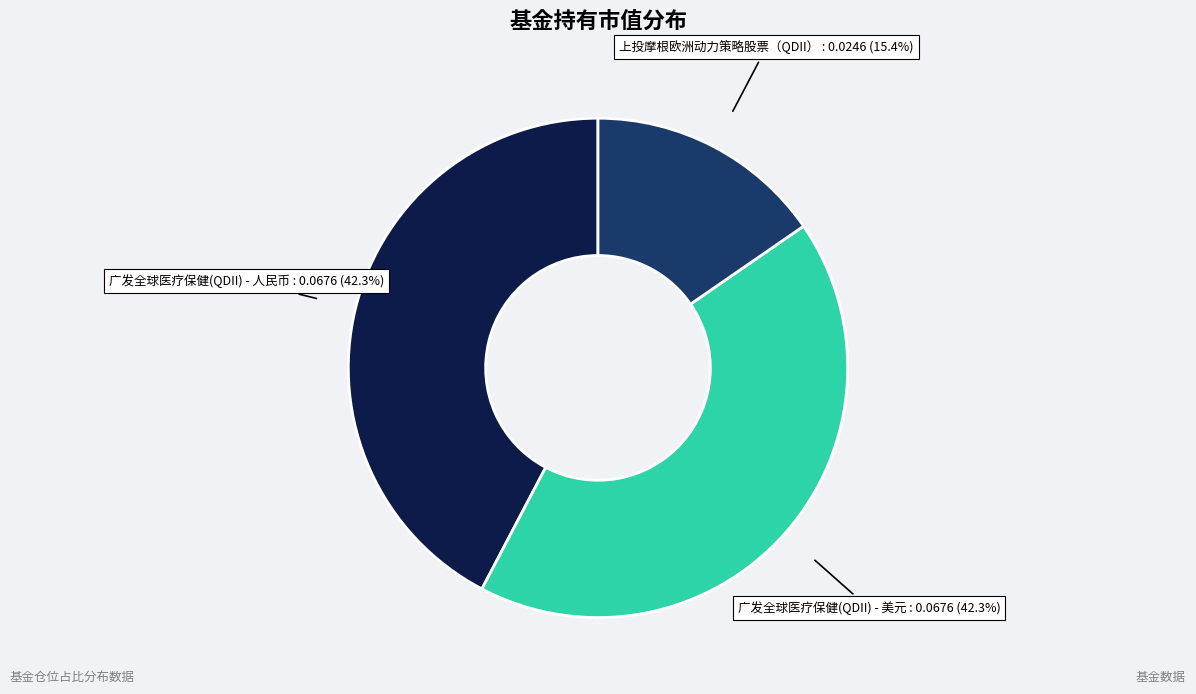

Count the number of slices in the pie.

3